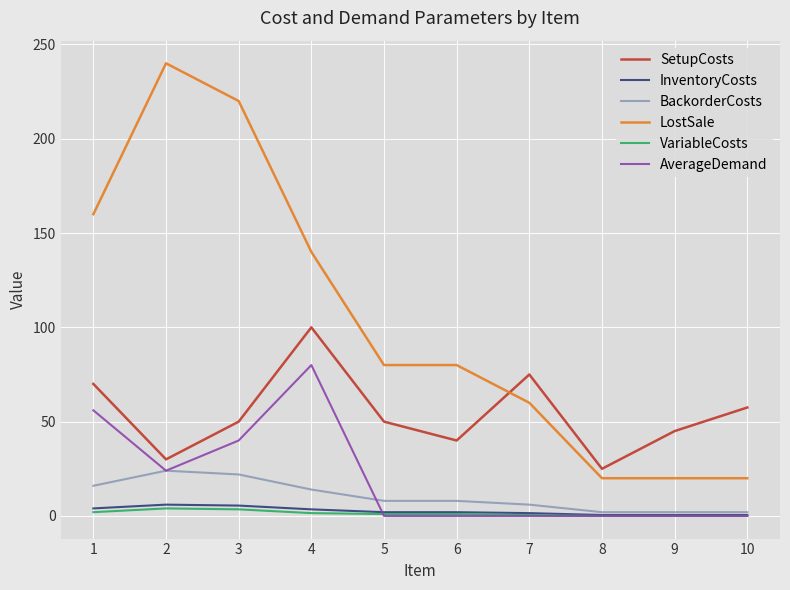

Does the chart have visible grid lines?

Yes